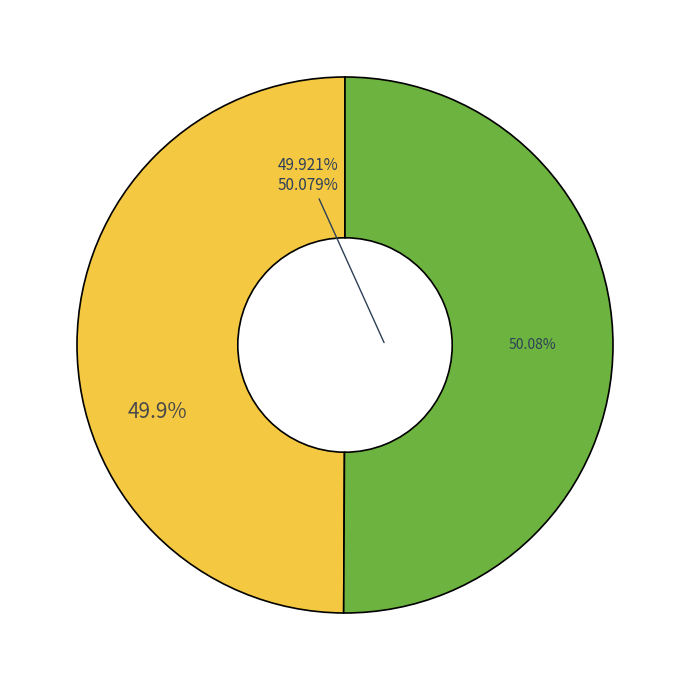

To the nearest percent, what percentage of the pie is 8625?

50%